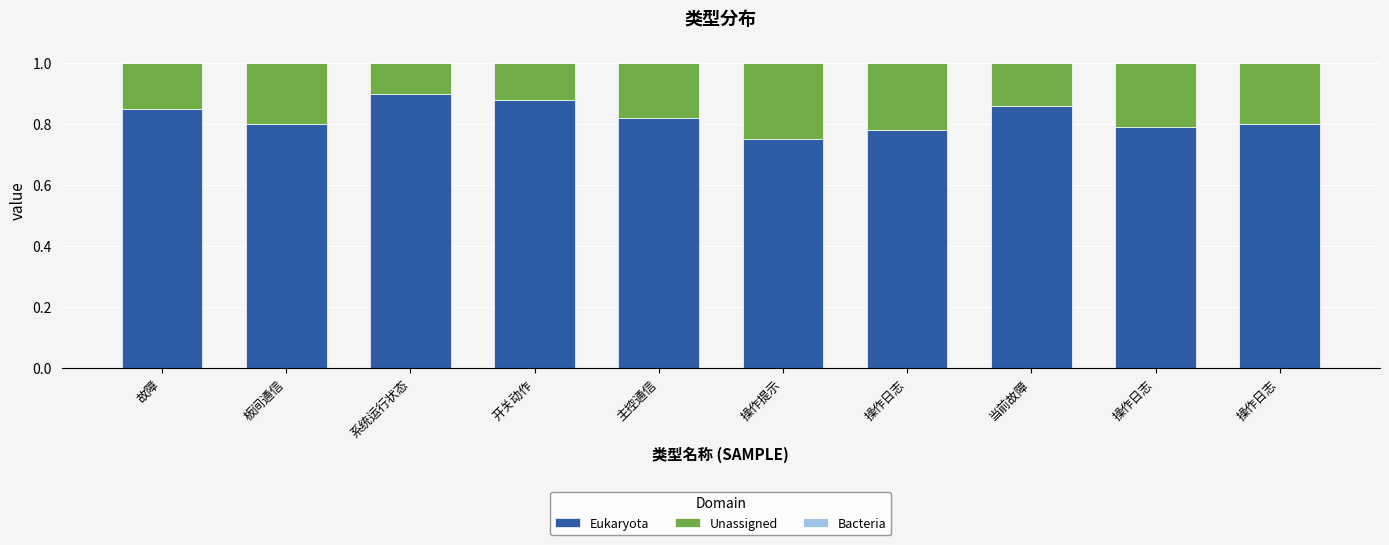

How many Unassigned values are between 0 and 1?

10